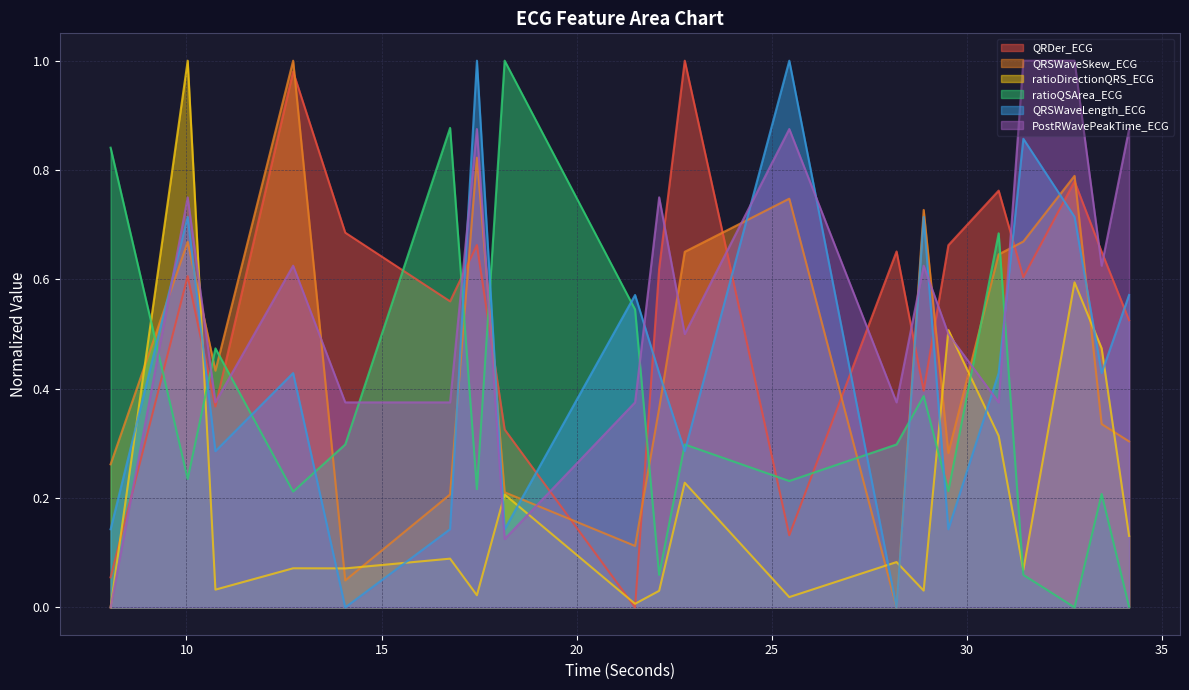

Reading left to right, what are all the values shown in this chart?

QRDer_ECG: 8.0546875=0.1	10.03125=0.6	10.7421875=0.4	12.734375=1.0	14.0703125=0.7	16.7578125=0.6	17.4453125=0.7	18.15625=0.3	21.5=0.0	22.1171875=0.6	22.7734375=1.0	25.453125=0.1	28.203125=0.7	28.8984375=0.4	29.53125=0.7	30.8203125=0.8	31.453125=0.6	32.765625=0.8	33.4609375=0.7	34.1640625=0.5
QRSWaveSkew_ECG: 8.0546875=0.3	10.03125=0.7	10.7421875=0.4	12.734375=1.0	14.0703125=0.0	16.7578125=0.2	17.4453125=0.8	18.15625=0.2	21.5=0.1	22.1171875=0.4	22.7734375=0.7	25.453125=0.7	28.203125=0.0	28.8984375=0.7	29.53125=0.3	30.8203125=0.6	31.453125=0.7	32.765625=0.8	33.4609375=0.3	34.1640625=0.3
ratioDirectionQRS_ECG: 8.0546875=0.0	10.03125=1.0	10.7421875=0.0	12.734375=0.1	14.0703125=0.1	16.7578125=0.1	17.4453125=0.0	18.15625=0.2	21.5=0.0	22.1171875=0.0	22.7734375=0.2	25.453125=0.0	28.203125=0.1	28.8984375=0.0	29.53125=0.5	30.8203125=0.3	31.453125=0.1	32.765625=0.6	33.4609375=0.5	34.1640625=0.1
ratioQSArea_ECG: 8.0546875=0.8	10.03125=0.2	10.7421875=0.5	12.734375=0.2	14.0703125=0.3	16.7578125=0.9	17.4453125=0.2	18.15625=1.0	21.5=0.5	22.1171875=0.1	22.7734375=0.3	25.453125=0.2	28.203125=0.3	28.8984375=0.4	29.53125=0.2	30.8203125=0.7	31.453125=0.1	32.765625=0.0	33.4609375=0.2	34.1640625=0.0
QRSWaveLength_ECG: 8.0546875=0.1	10.03125=0.7	10.7421875=0.3	12.734375=0.4	14.0703125=0.0	16.7578125=0.1	17.4453125=1.0	18.15625=0.1	21.5=0.6	22.1171875=0.4	22.7734375=0.3	25.453125=1.0	28.203125=0.0	28.8984375=0.7	29.53125=0.1	30.8203125=0.4	31.453125=0.9	32.765625=0.7	33.4609375=0.4	34.1640625=0.6
PostRWavePeakTime_ECG: 8.0546875=0.0	10.03125=0.8	10.7421875=0.4	12.734375=0.6	14.0703125=0.4	16.7578125=0.4	17.4453125=0.9	18.15625=0.1	21.5=0.4	22.1171875=0.8	22.7734375=0.5	25.453125=0.9	28.203125=0.4	28.8984375=0.6	29.53125=0.5	30.8203125=0.4	31.453125=1.0	32.765625=1.0	33.4609375=0.6	34.1640625=0.9